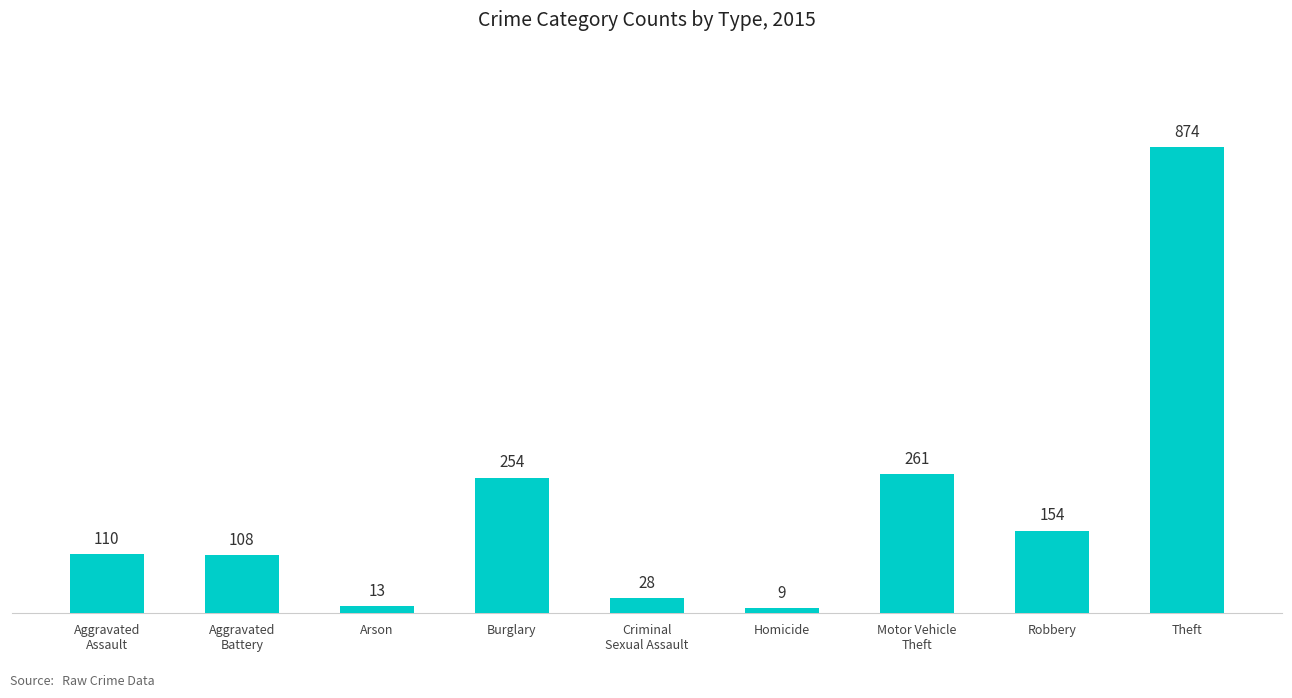

What is the change in value from Arson to Motor Vehicle
Theft?

+248